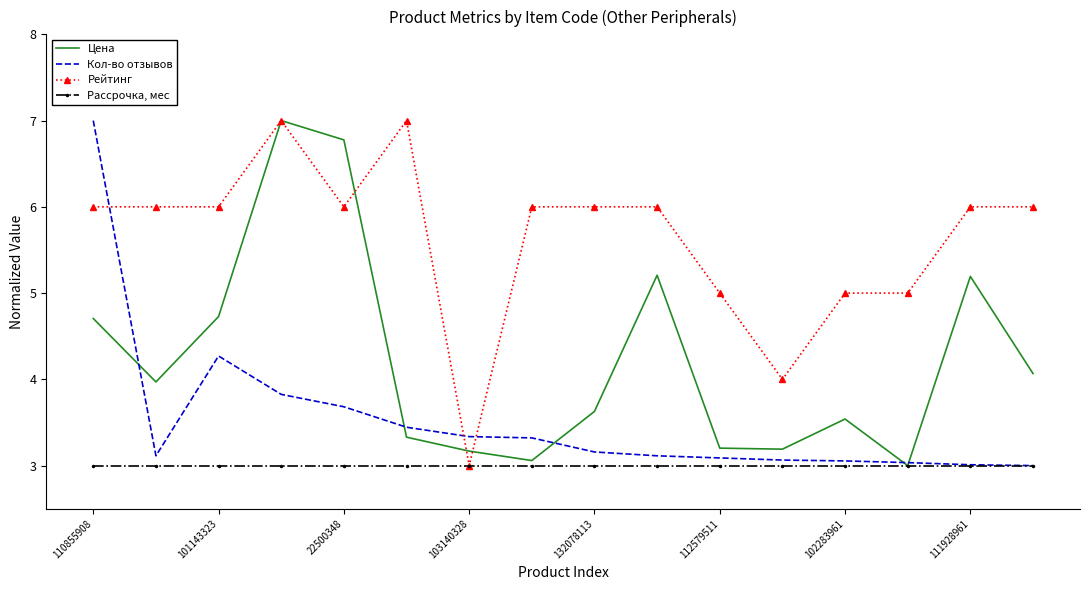

Which series has the largest total across all categories?

Рейтинг